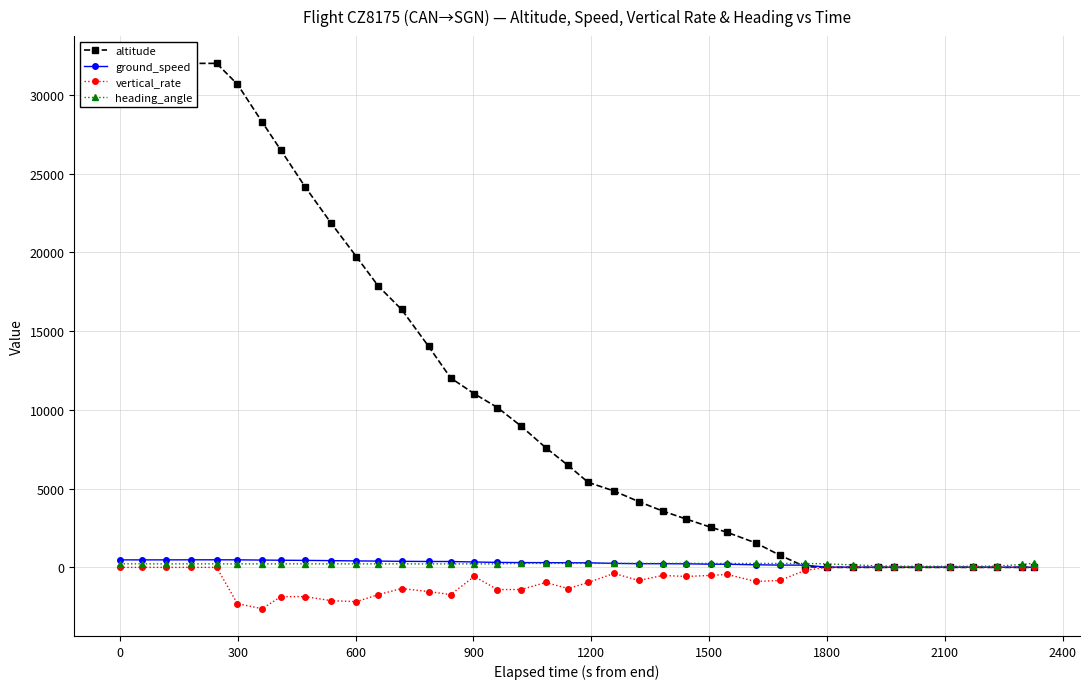

True or false: vertical_rate has more than 1 points higher than both neighbors.

True